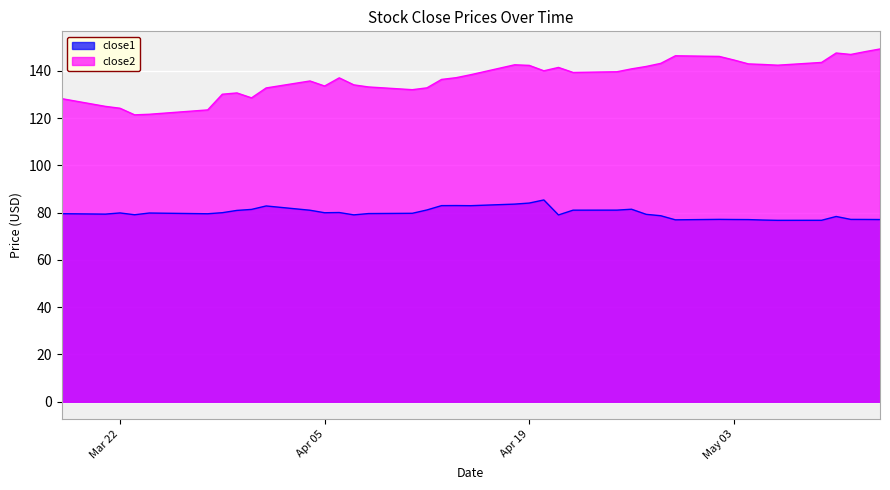

What is the highest value of the close1 series?

85.4